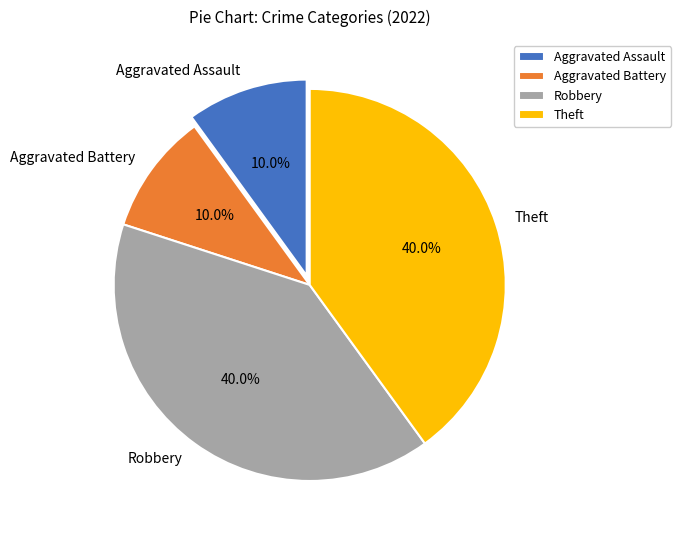

How many segments does this pie chart have?

4